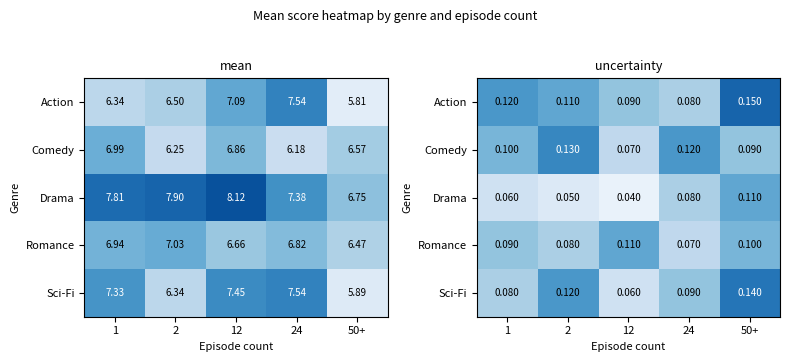

At how many categories does at least one series exceed 0?

5